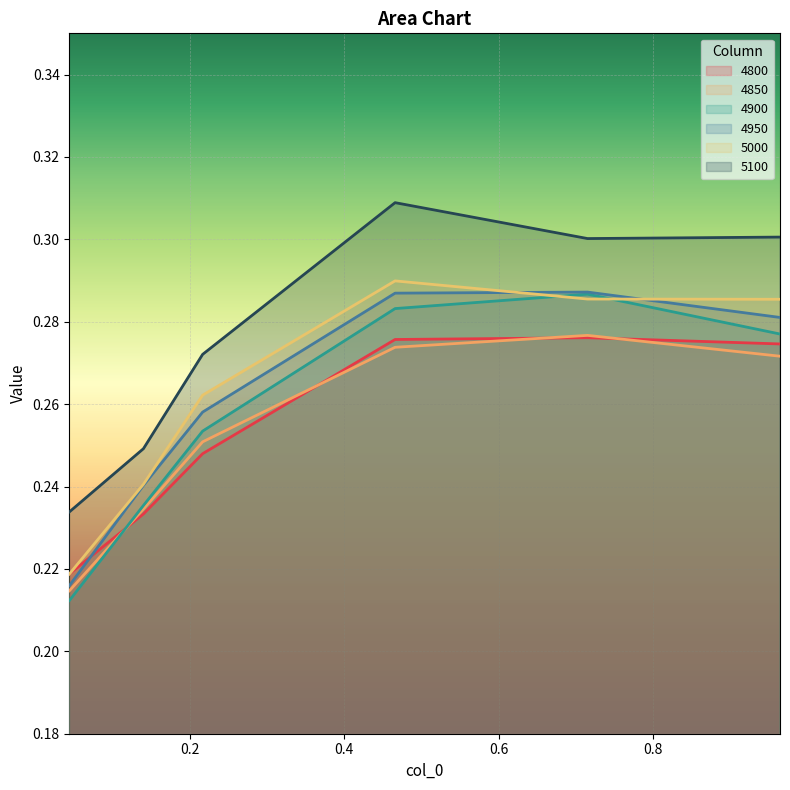

What is the total value across all series at 0.2164383561643836?

1.5